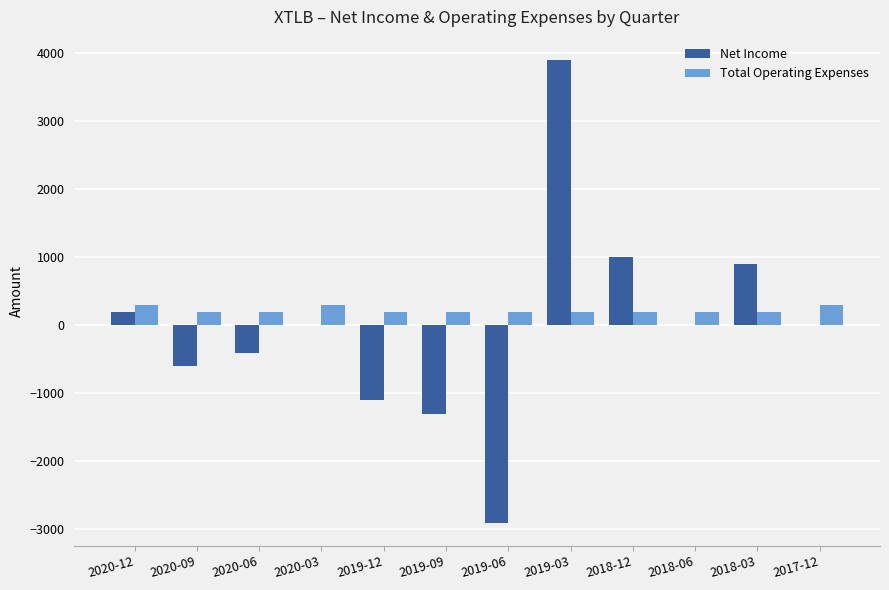

The Net Income series shows 3289 at 2020-03. True or false?

False